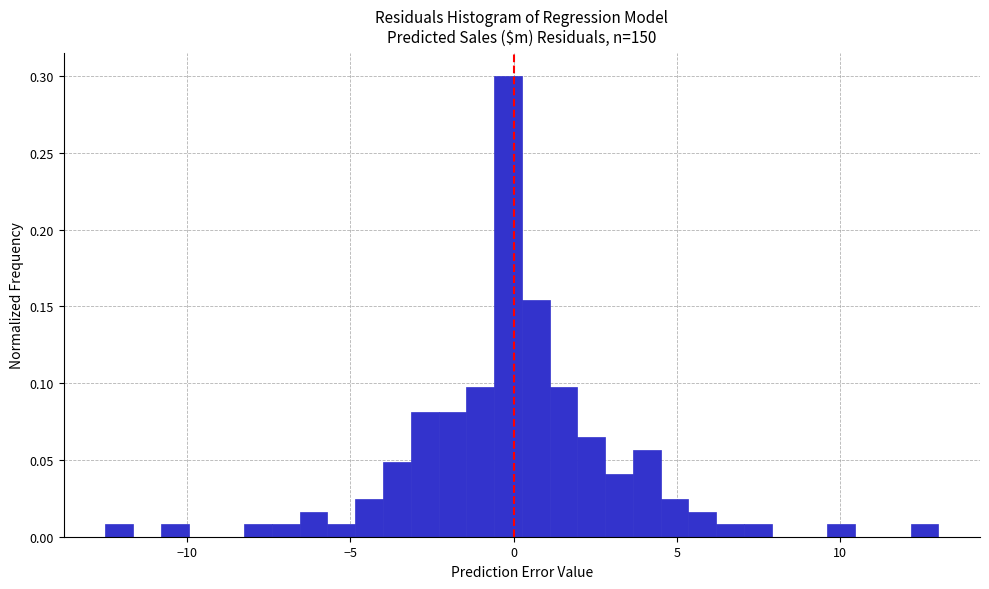

Read against the x-axis, roughly where is the centre of the tallest bar?

0.0